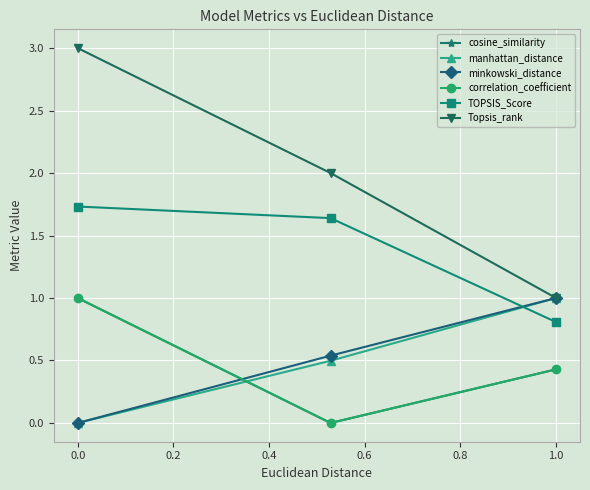

Which series has the largest total across all categories?

Topsis_rank